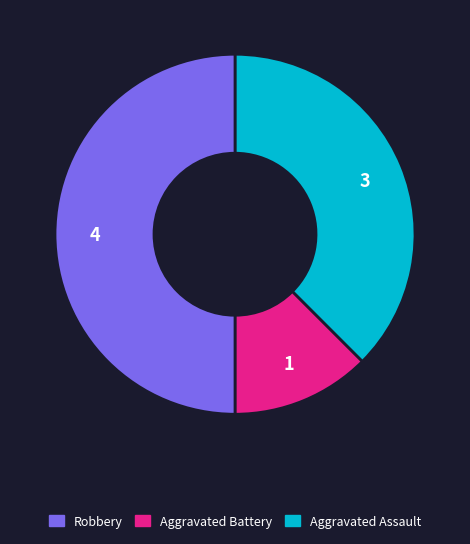

Which category has the biggest portion of the pie?

Robbery